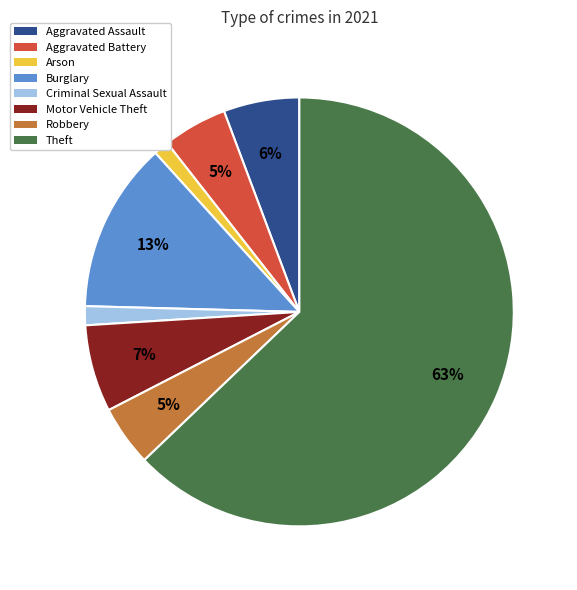

How many segments does this pie chart have?

8